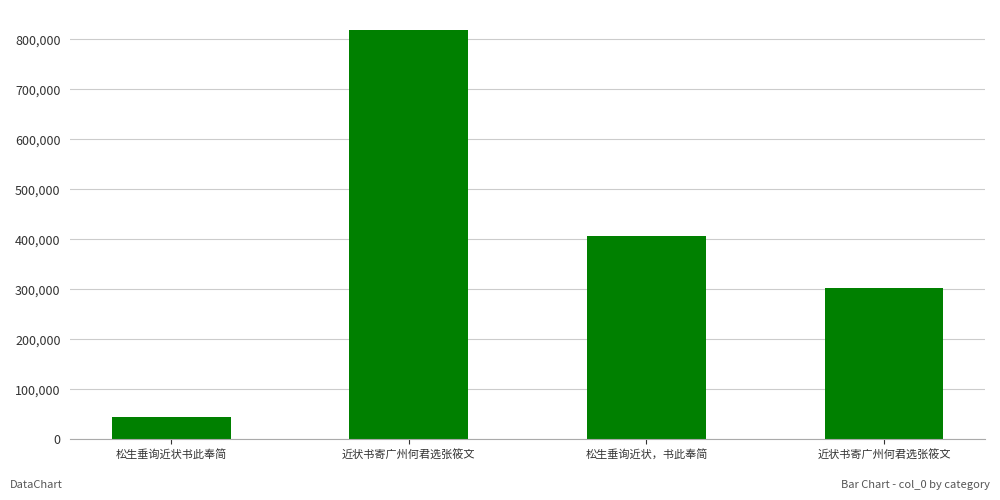

What value does the data have at 近状书寄广州何君选张筱文?

817512